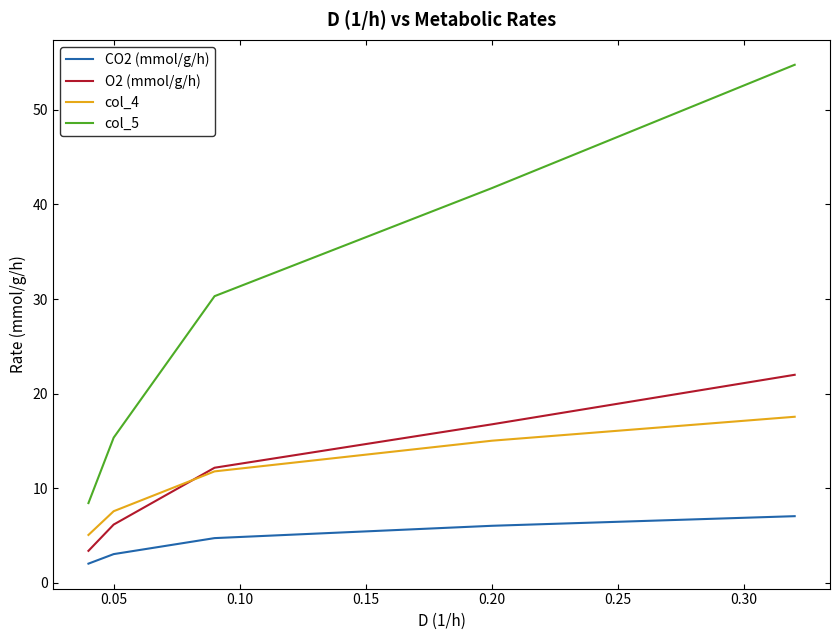

What is the sum of all col_4 values?

57.0